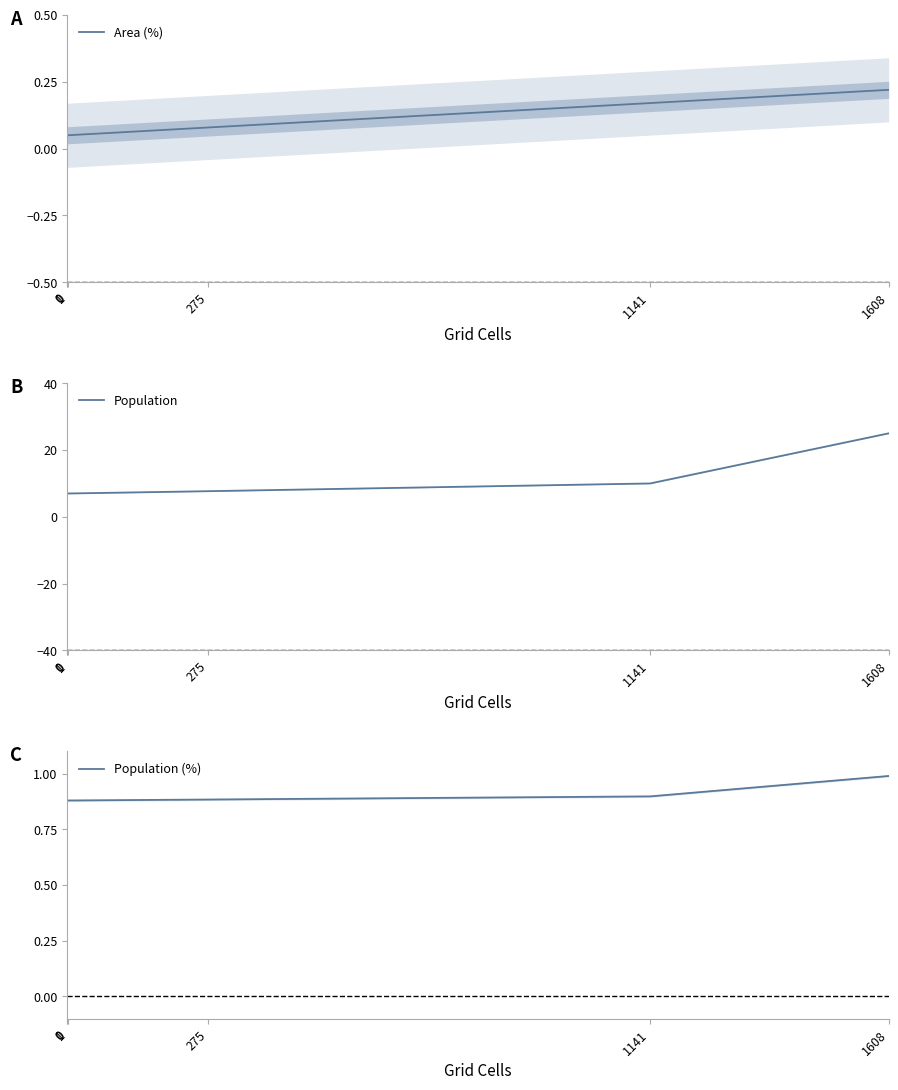

True or false: Population and Area (%) cross at least once.

False